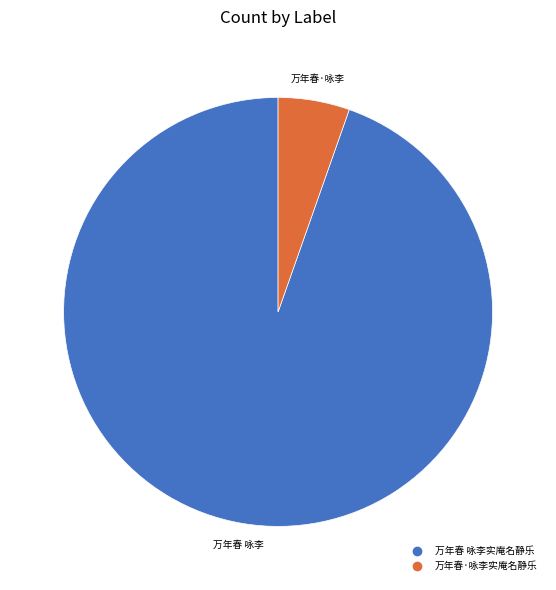

The 万年春·咏李实庵名静乐 slice represents 1% of the pie. True or false?

False